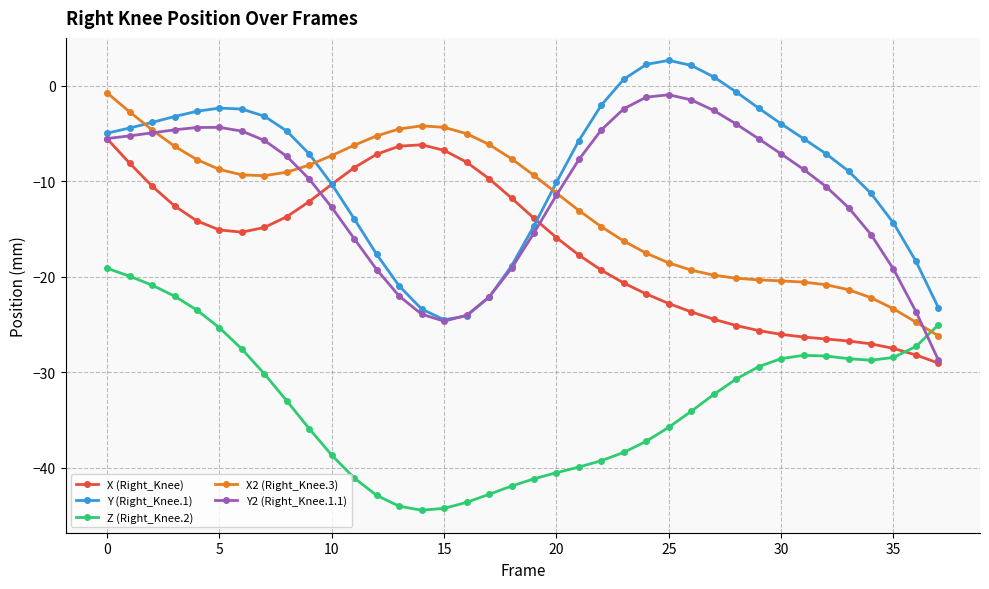

What is the average value of the Z (Right_Knee.2) series?

-33.2